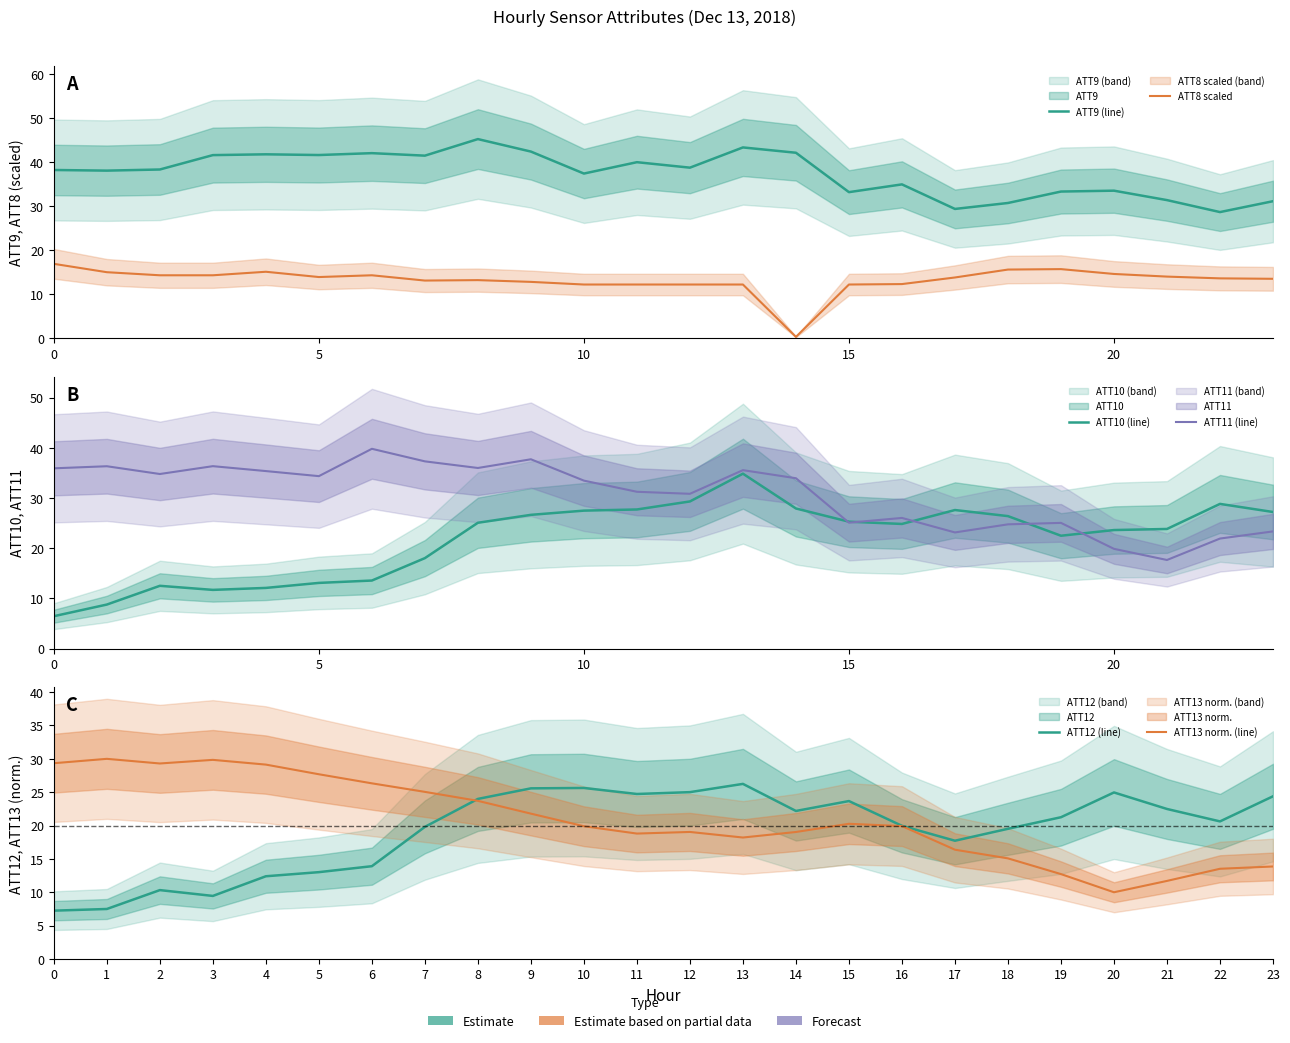

After their last crossing, which series has the higher values: ATT11 (line) or ATT12 (line)?

ATT12 (line)